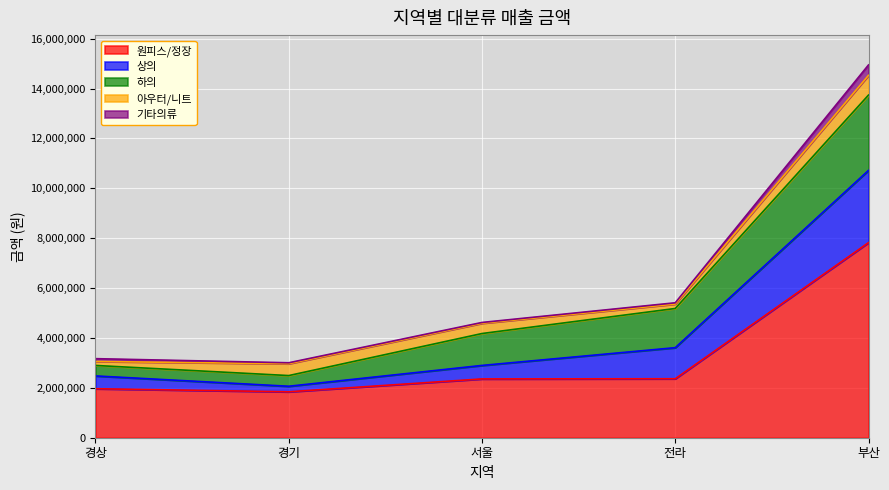

At 서울, list the series in order from largest to smallest.

원피스/정장, 하의, 상의, 아우터/니트, 기타의류